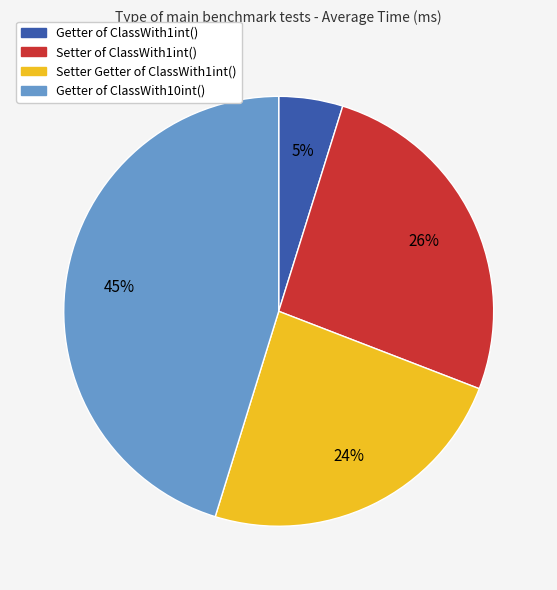

Is it true that Getter of ClassWith10int() is 51% of the pie?

False